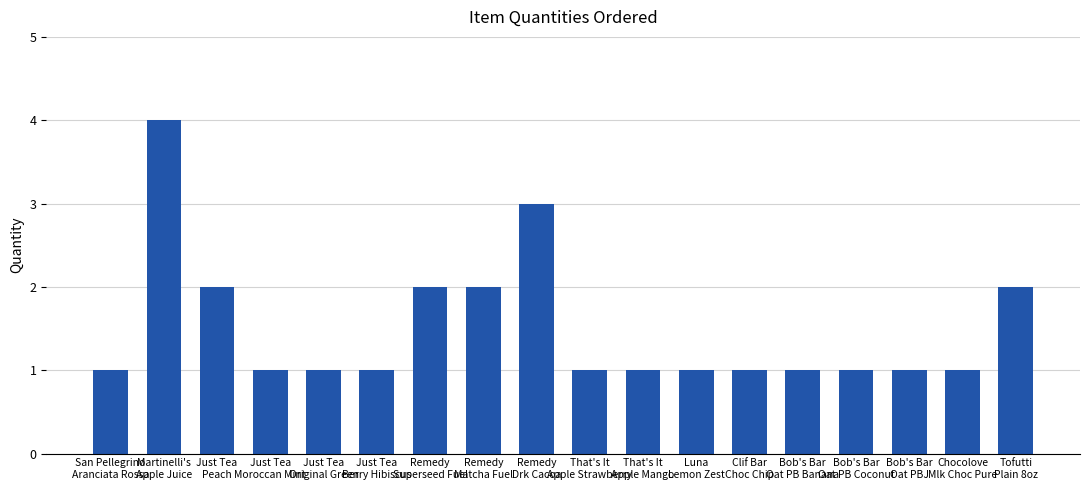

How many distinct data groups are displayed?

1